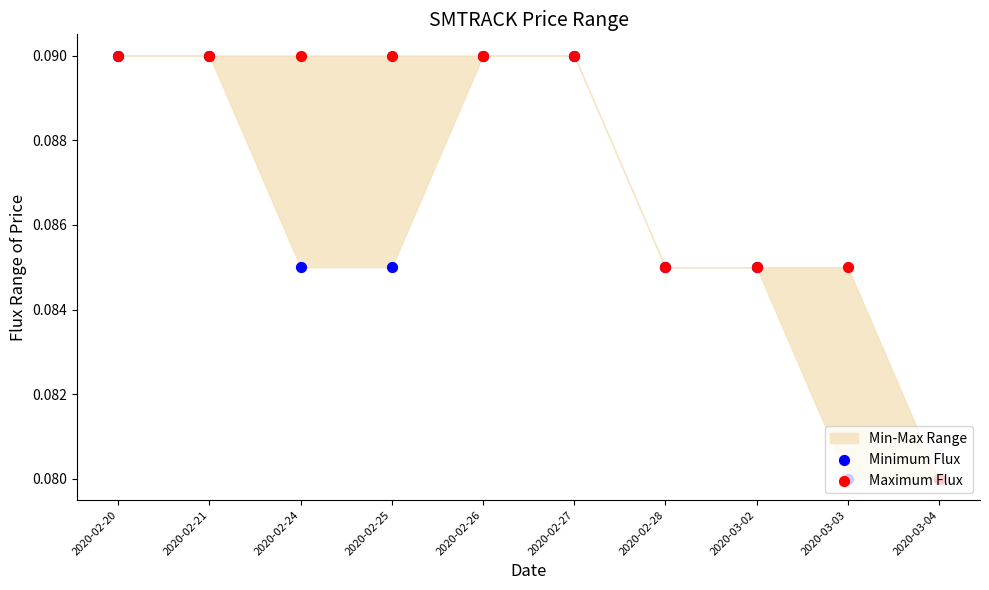

Which series has the largest Y range (max minus min)?

Minimum Flux